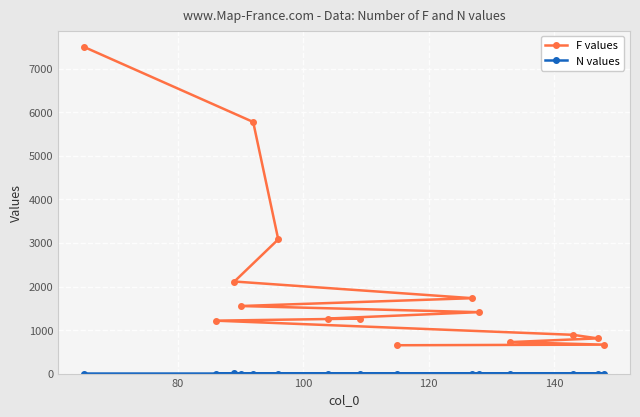

Which series has the widest spread of values?

F values